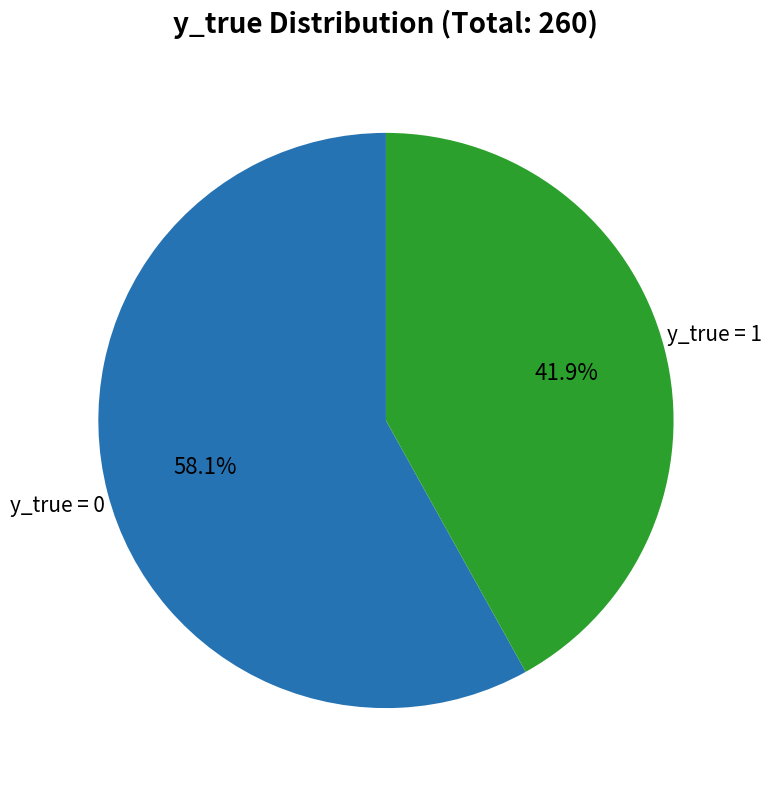

Is there a majority slice in this chart?

Yes